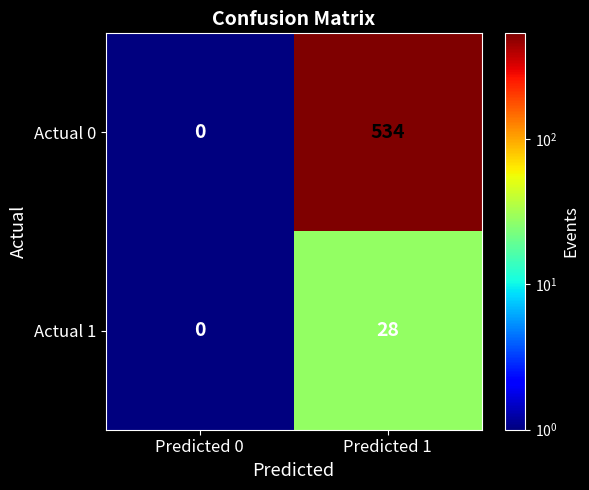

Reading left to right, extract all data points from this chart.

Actual 0: Predicted 0=0	Predicted 1=534
Actual 1: Predicted 0=0	Predicted 1=28